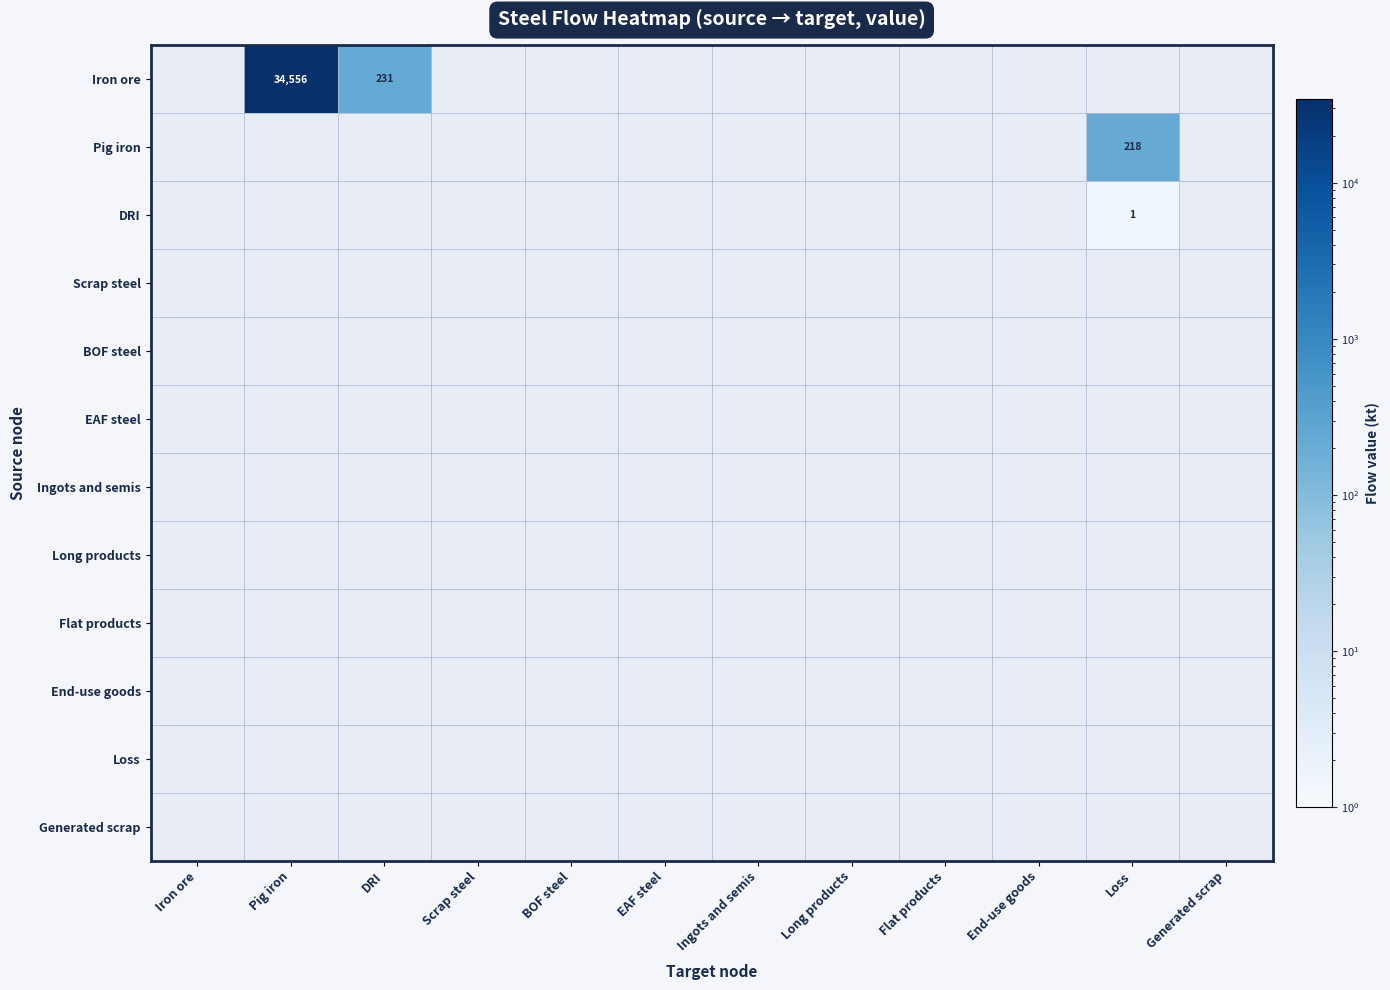

At how many categories does at least one series exceed 18650?

1